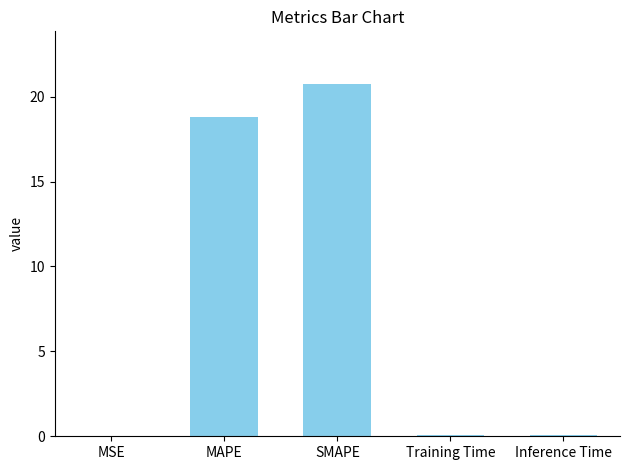

Is it true that the value at SMAPE is 29.5?

False